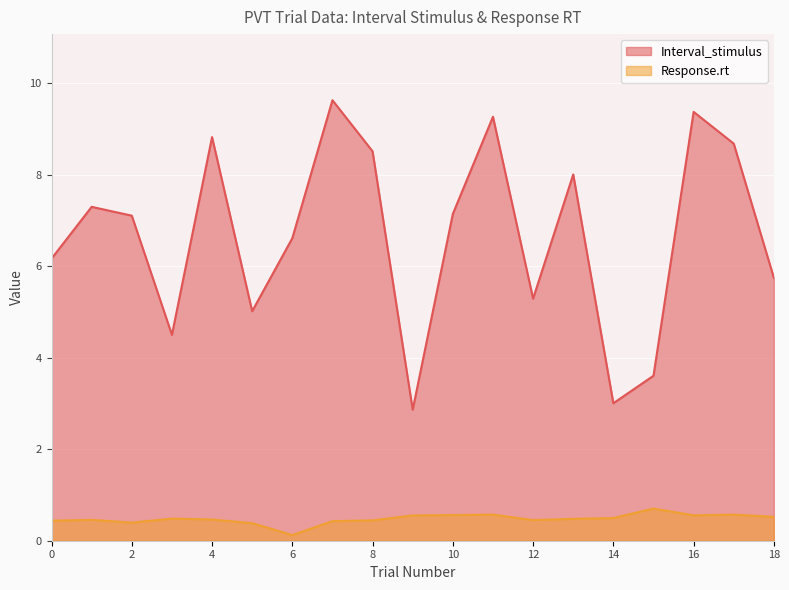

Is it true that Interval_stimulus equals 6.6 at 6?

True